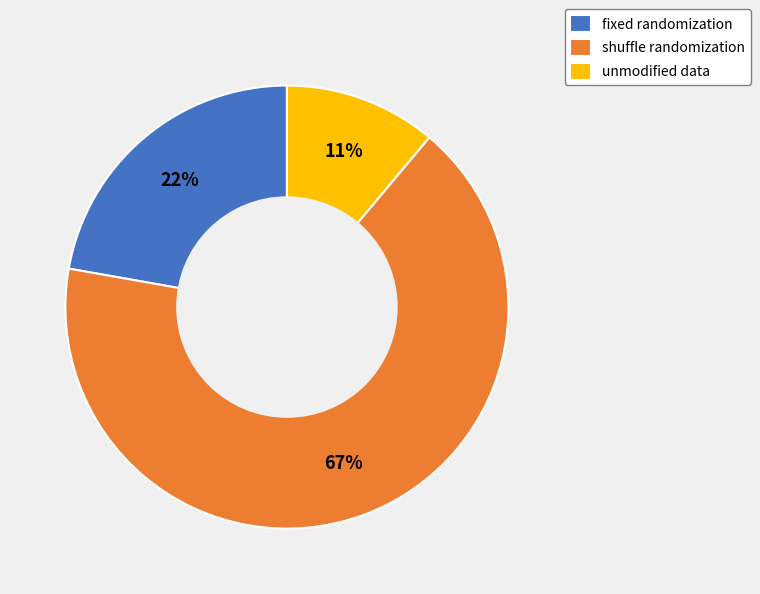

Count the number of slices in the pie.

3